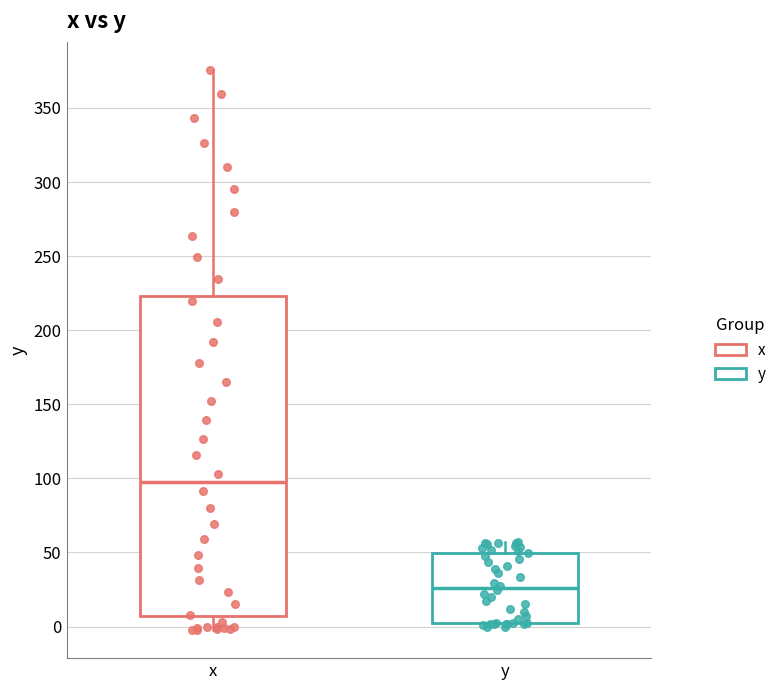

Where does the median line of the box for y sit on the y-axis? The values are not printed on the chart, so give them approximately, as read against the axis.

25